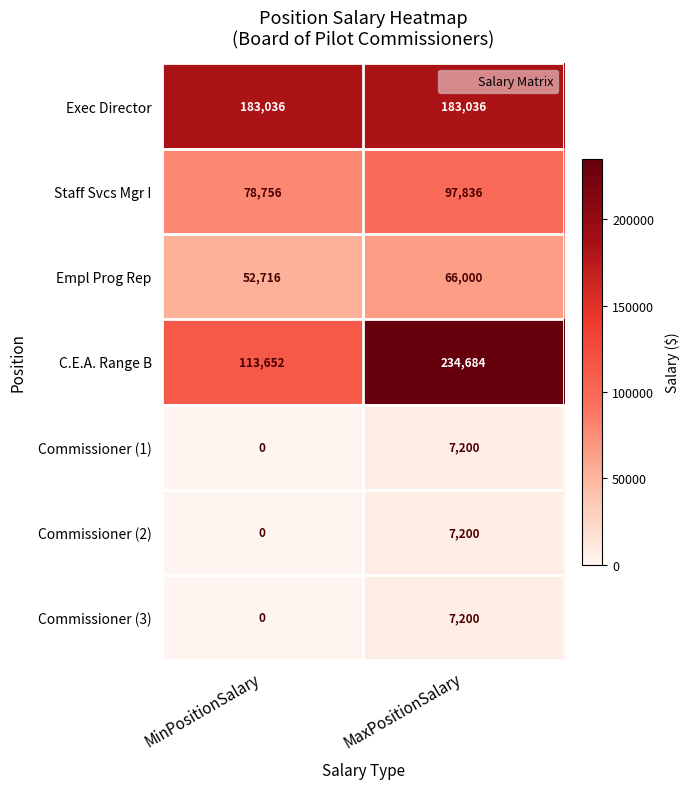

What is the difference between the highest and lowest values at MinPositionSalary?

183036